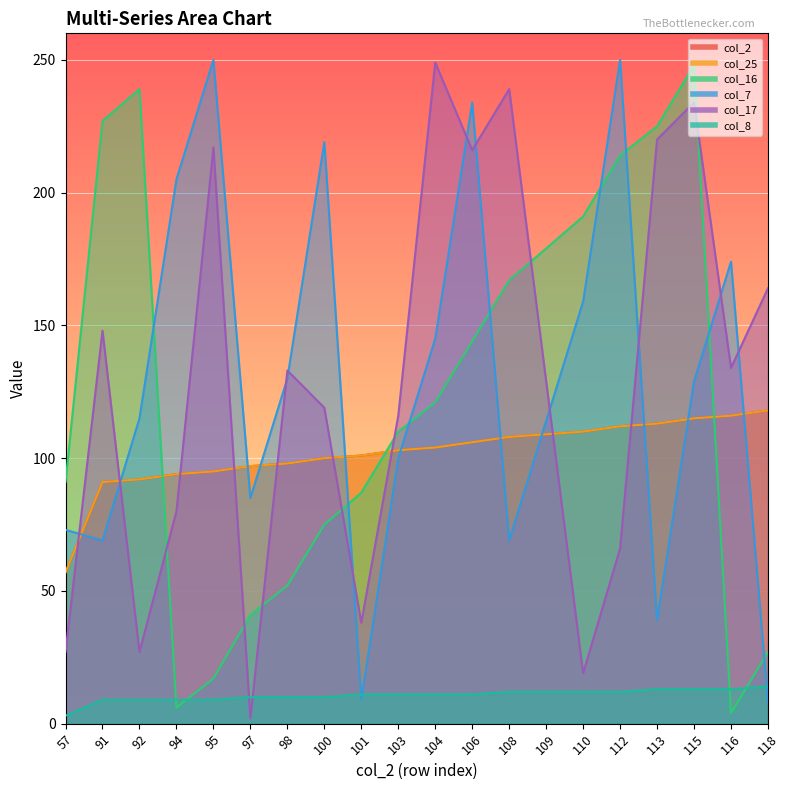

Is the value of col_25 at 97 greater than the value of col_7 at 100?

No